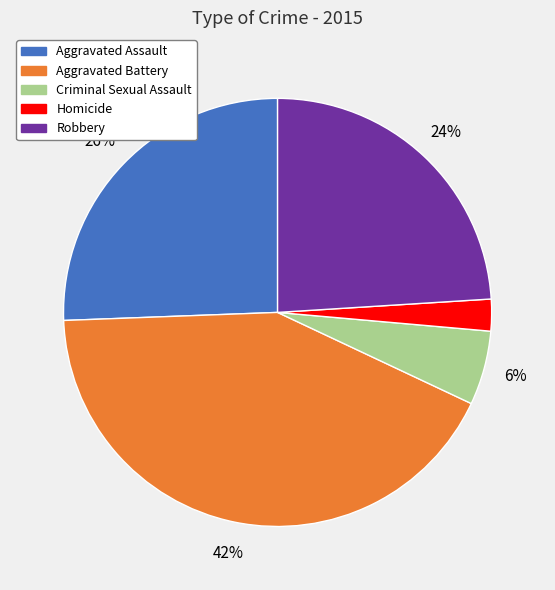

Rank the categories by value from highest to lowest.

Aggravated Battery, Aggravated Assault, Robbery, Criminal Sexual Assault, Homicide